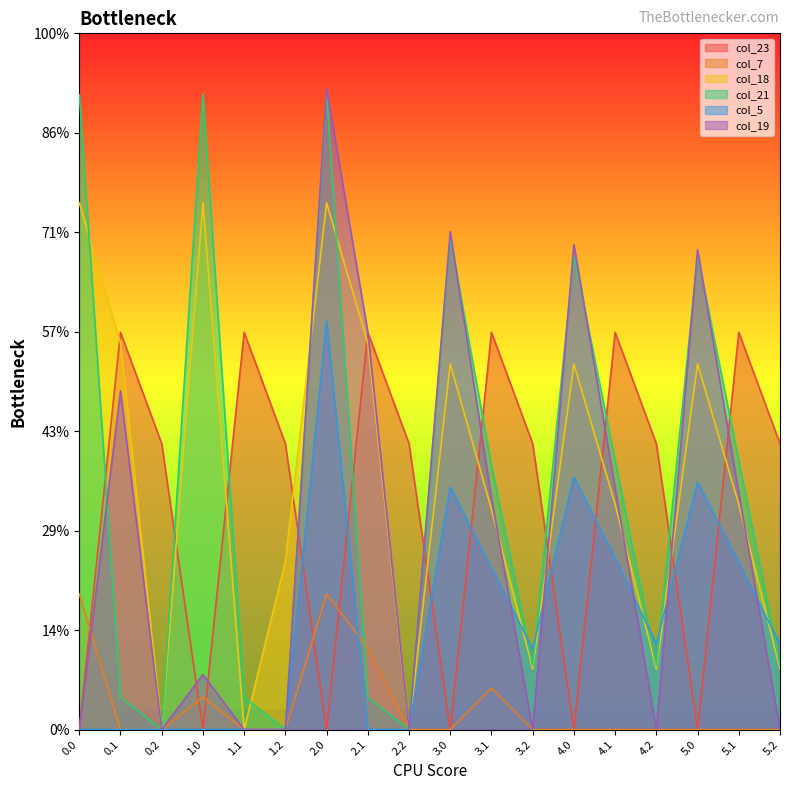

Which series has the widest spread of values?

col_19